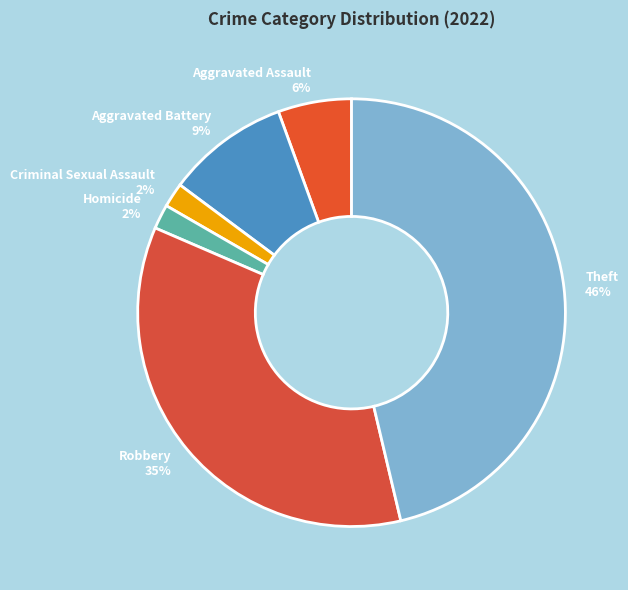

True or false: Aggravated Battery accounts for 1% of the total.

False